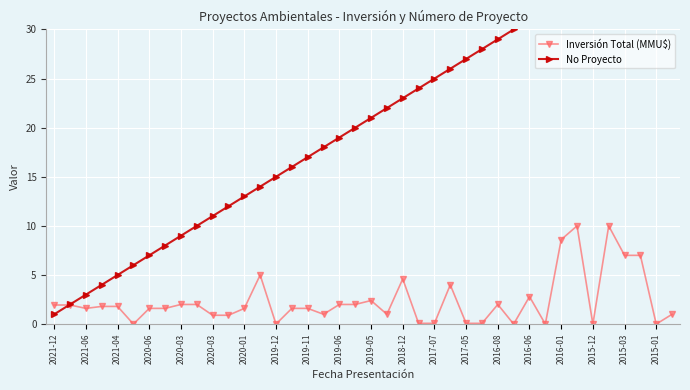

At which category does the chart reach its peak across all series?

39